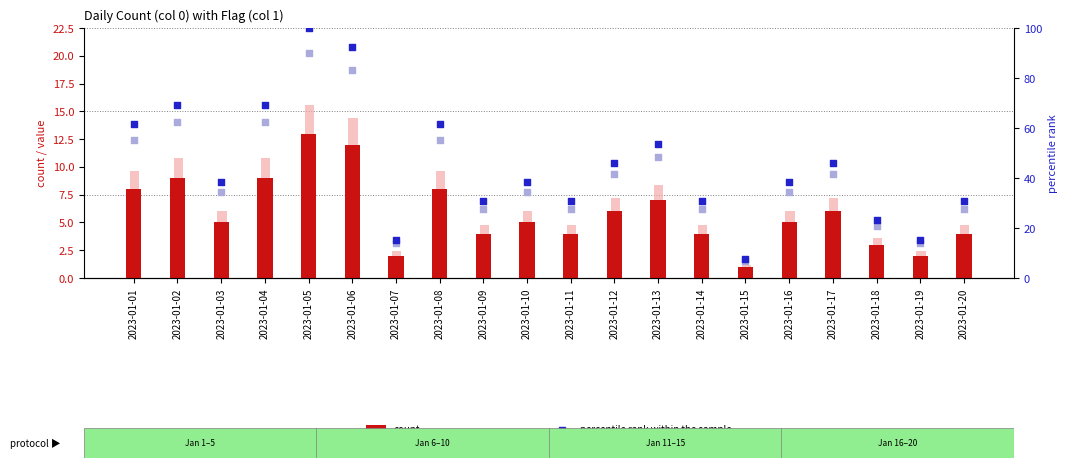

Which series has the largest Y range (max minus min)?

percentile rank within the sample